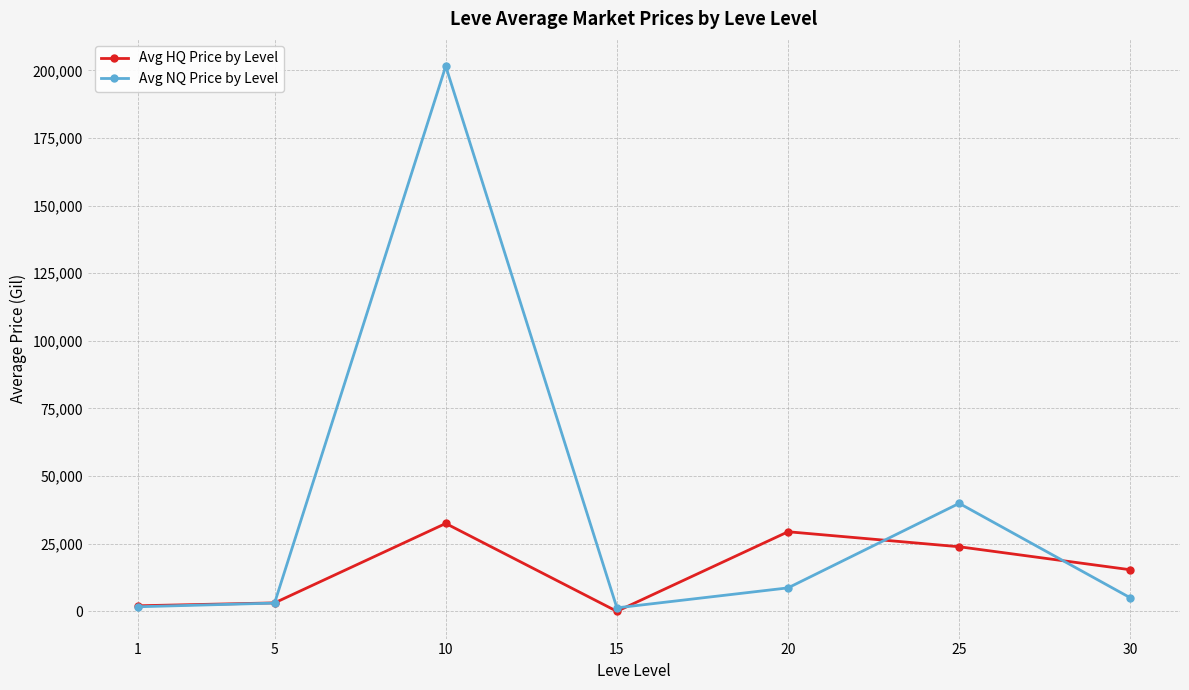

Which series has the largest range (max minus min)?

Avg NQ Price by Level